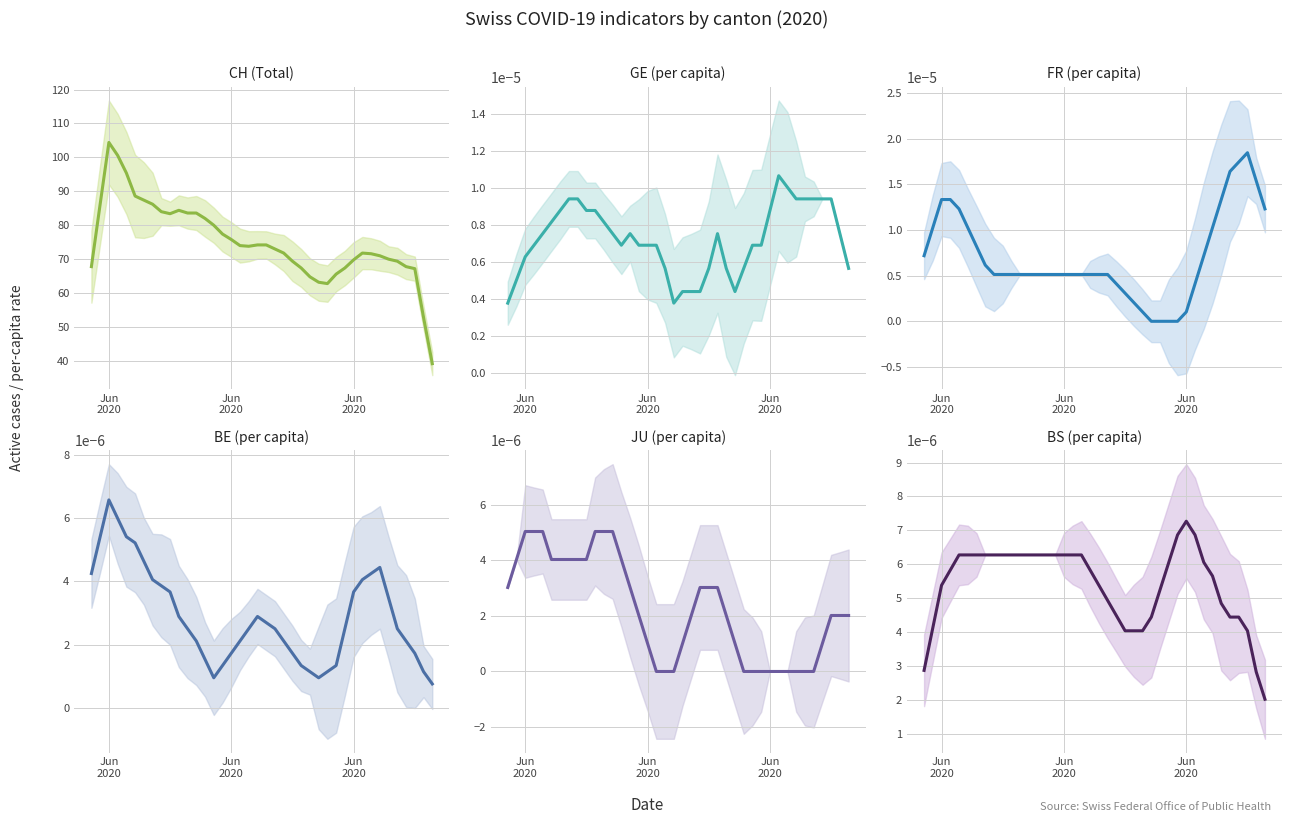

The value of JU (per capita) at 12 is 0.0. True or false?

False